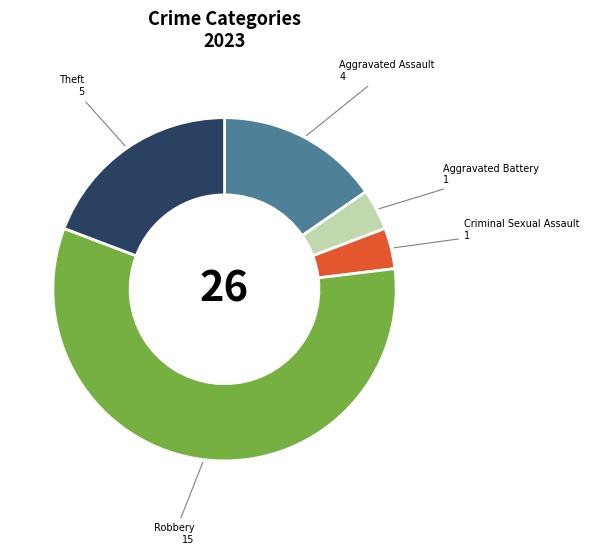

How many slices are in this pie chart?

5